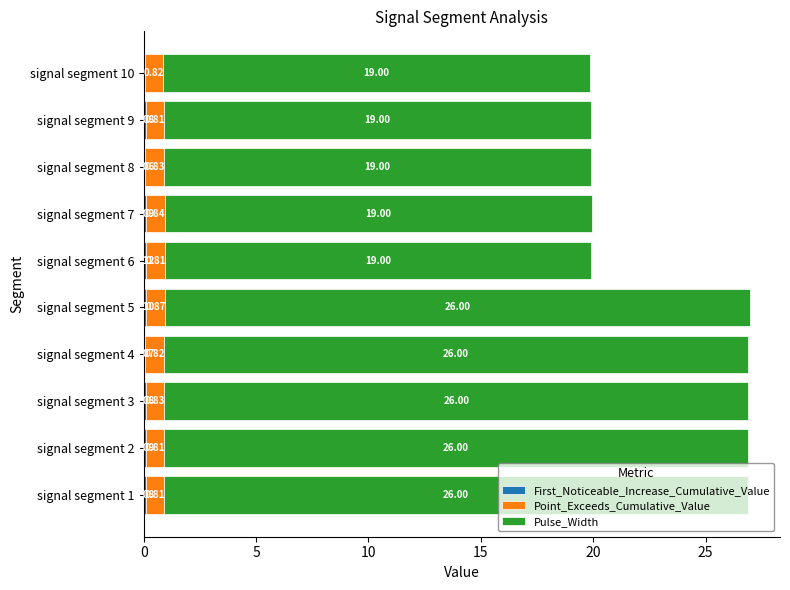

At which category is the sum across all series the highest?

signal segment 5